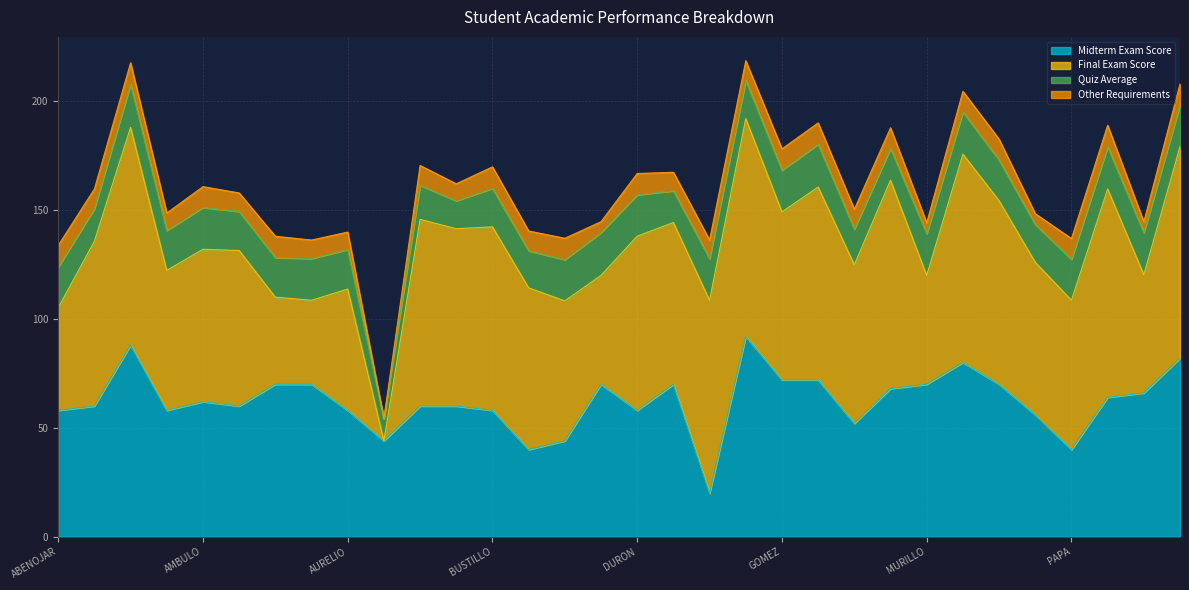

Which series has the largest total across all categories?

Final Exam Score